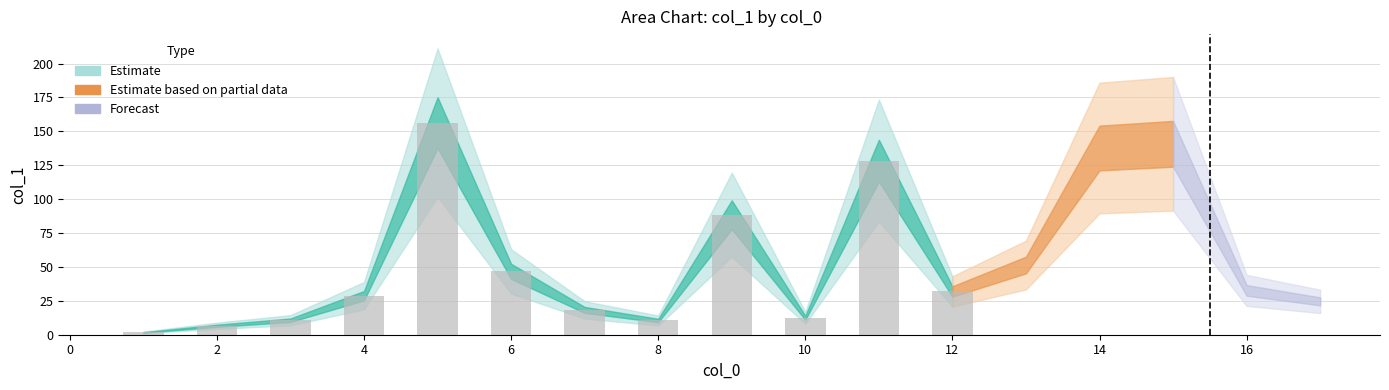

What is the difference between the maximum and minimum values?

154.7